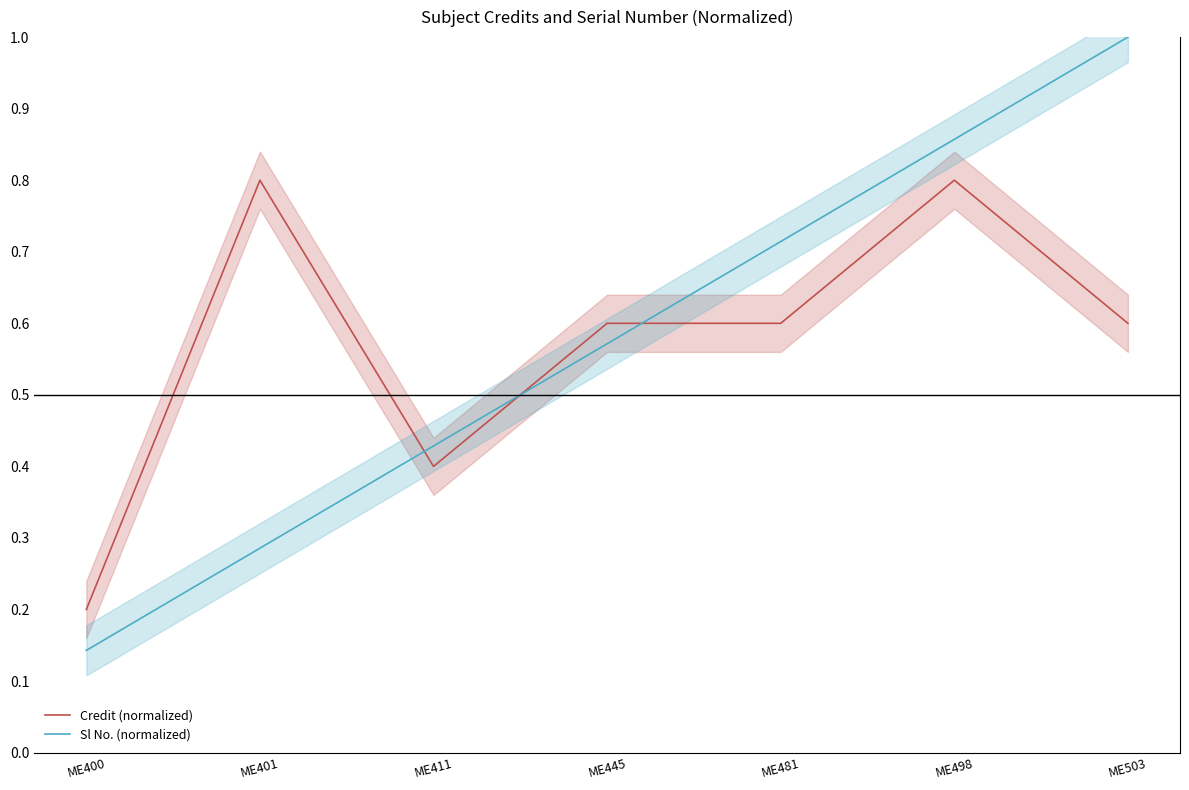

Reading left to right, list all the values displayed in this chart.

Credit (normalized): ME400=0.2	ME401=0.8	ME411=0.4	ME445=0.6	ME481=0.6	ME498=0.8	ME503=0.6
Sl No. (normalized): ME400=0.1	ME401=0.3	ME411=0.4	ME445=0.6	ME481=0.7	ME498=0.9	ME503=1.0